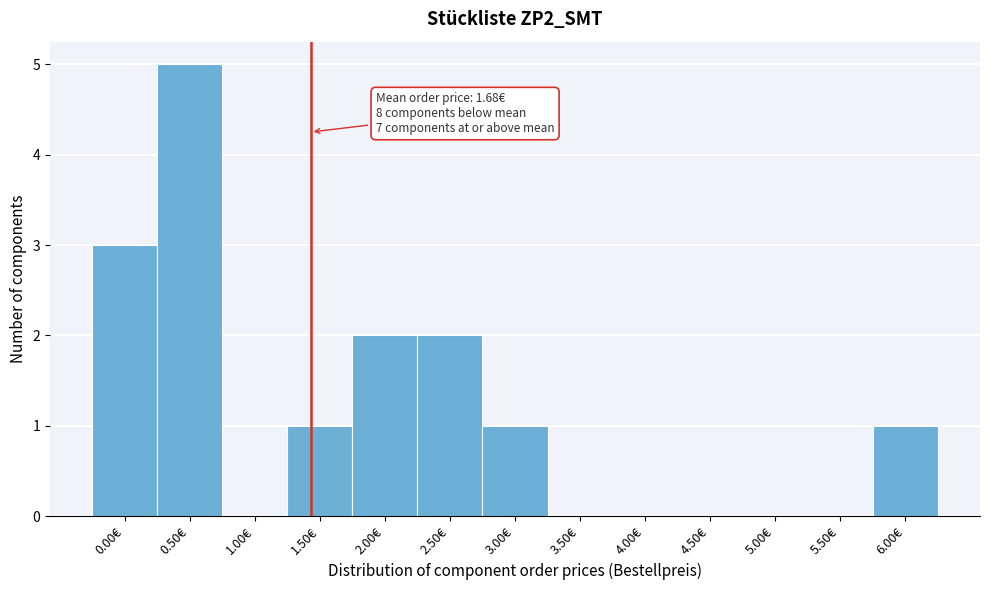

Reading right to left, extract all data points from this chart.

6.00€=1	5.50€=0	5.00€=0	4.50€=0	4.00€=0	3.50€=0	3.00€=1	2.50€=2	2.00€=2	1.50€=1	1.00€=0	0.50€=5	0.00€=3